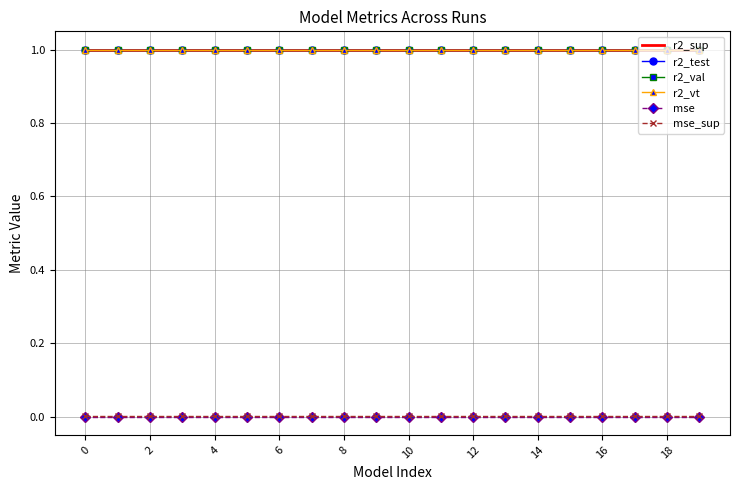

What is the maximum value shown in the chart?

1.0